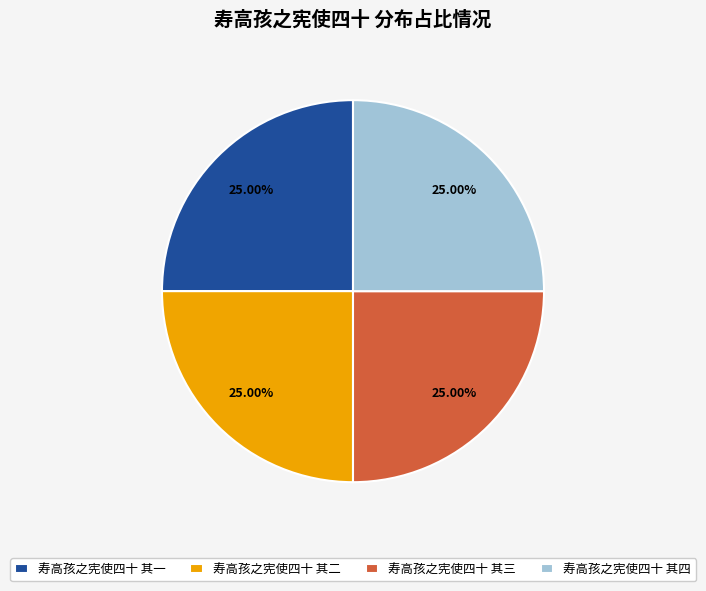

What percentage is the 寿高孩之宪使四十 其三 slice, to the nearest percent?

25%